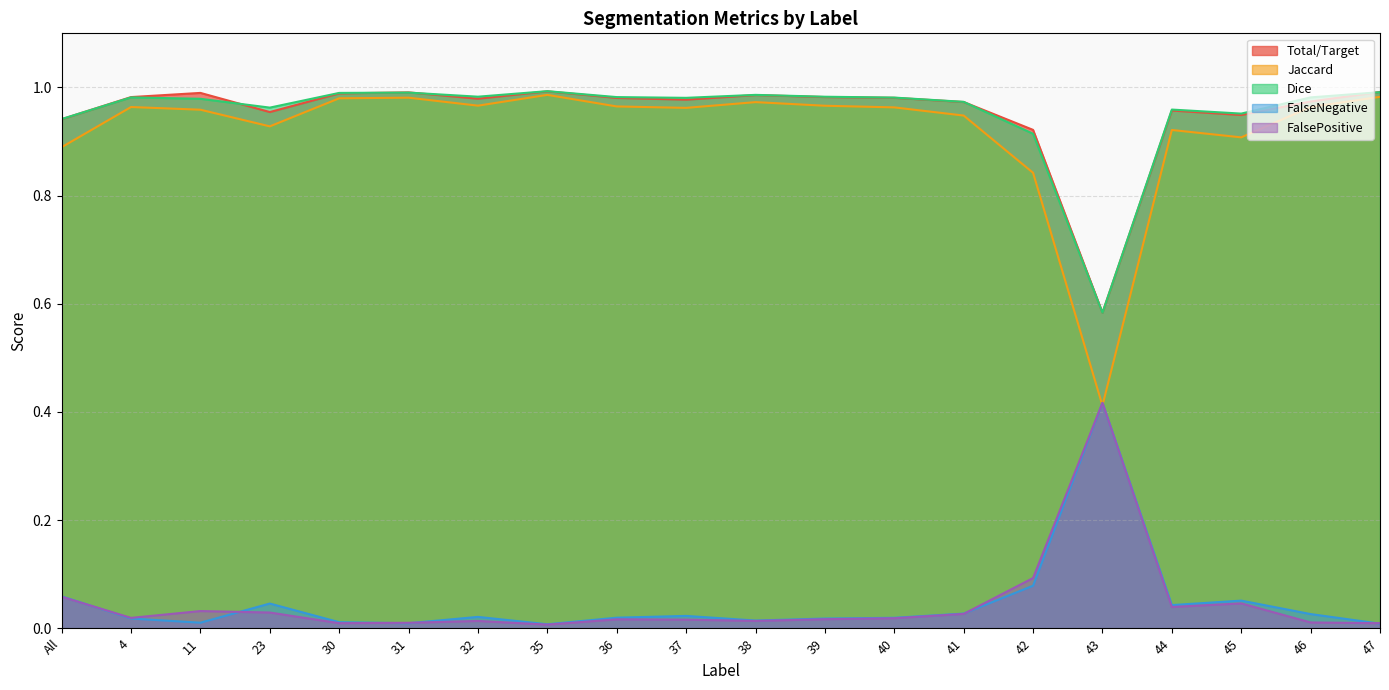

What is the difference between the maximum and minimum values in the Jaccard series?

0.6